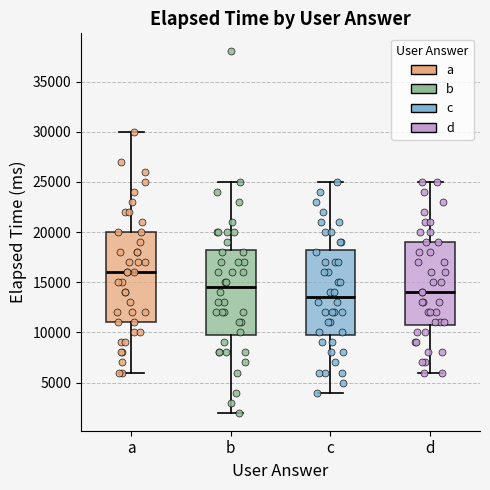

Where does the lower whisker of the box for b end on the y-axis? The values are not printed on the chart, so give them approximately, as read against the axis.

2000